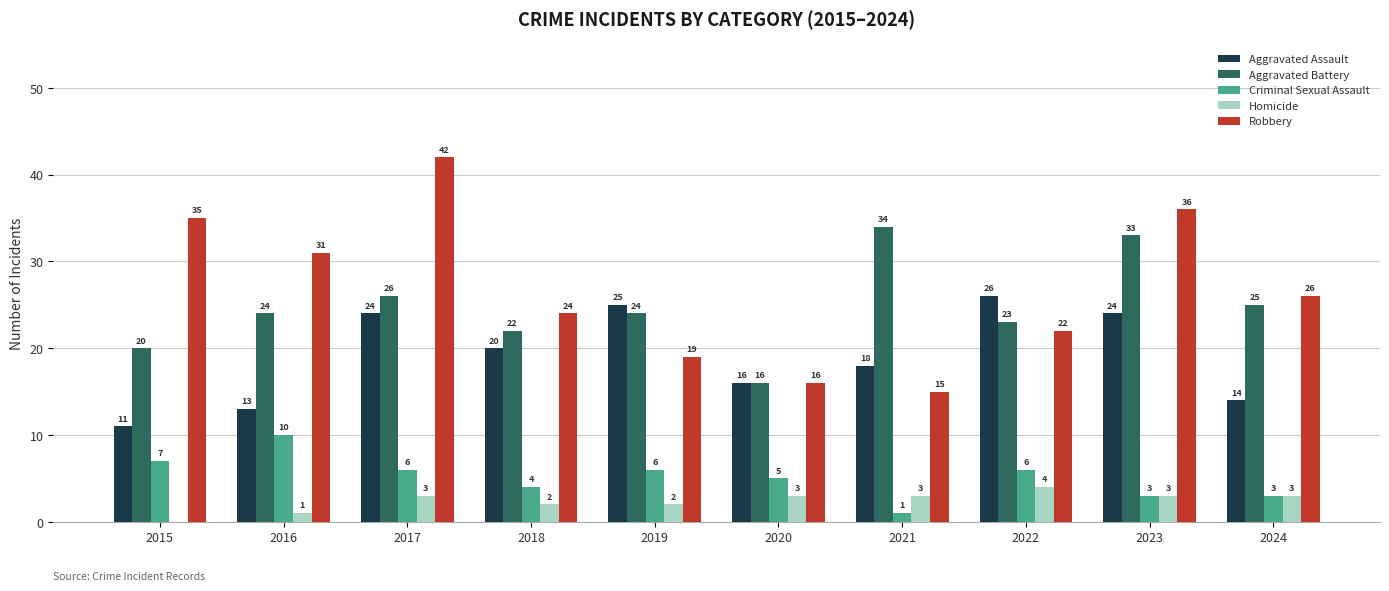

Which category has the highest value in the Homicide series?

2022